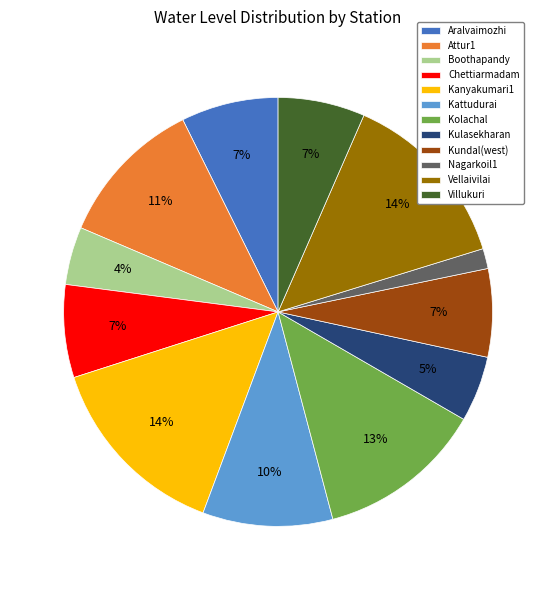

What is the smallest slice in the pie chart?

Nagarkoil1